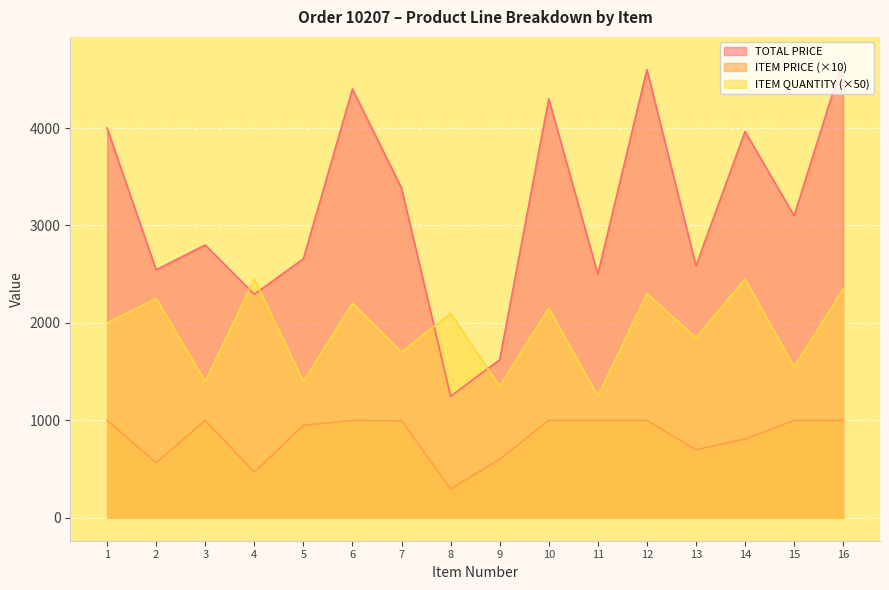

The ITEM PRICE series shows 348.5 at 1. True or false?

False